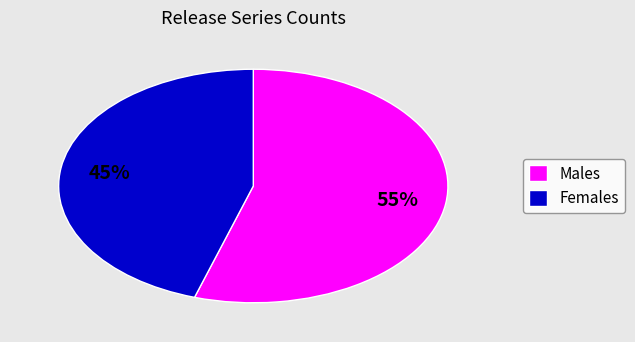

How many slices are in this pie chart?

2